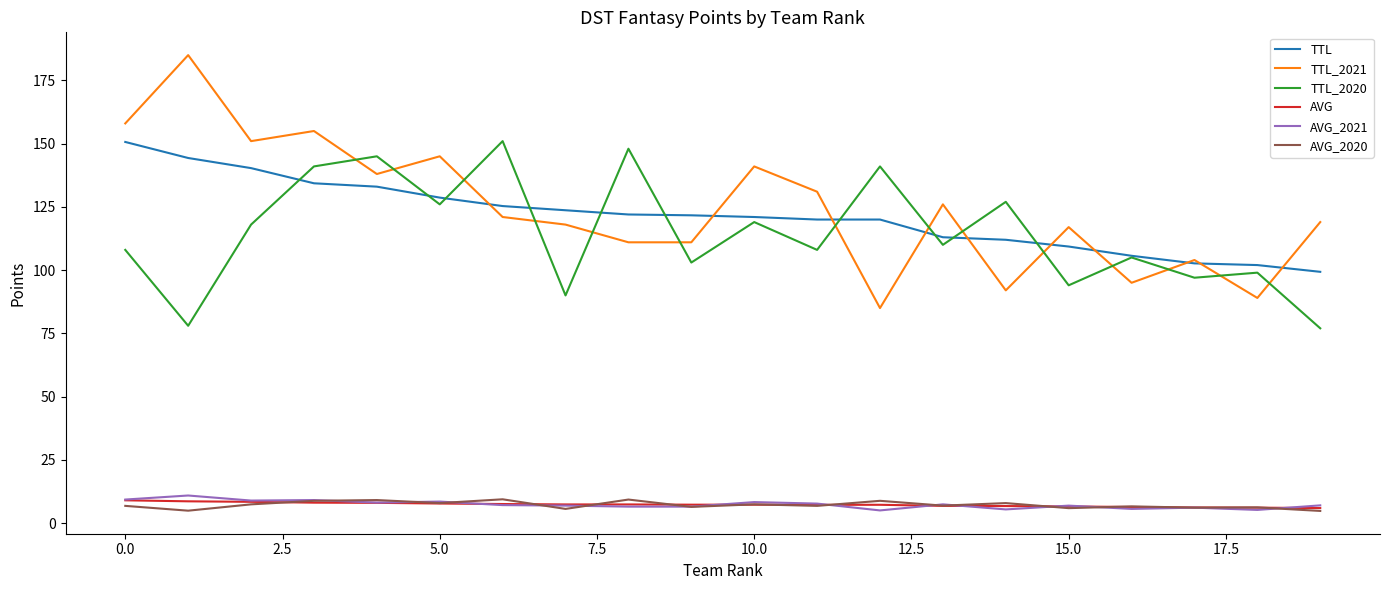

Which series has the largest range (max minus min)?

TTL_2021